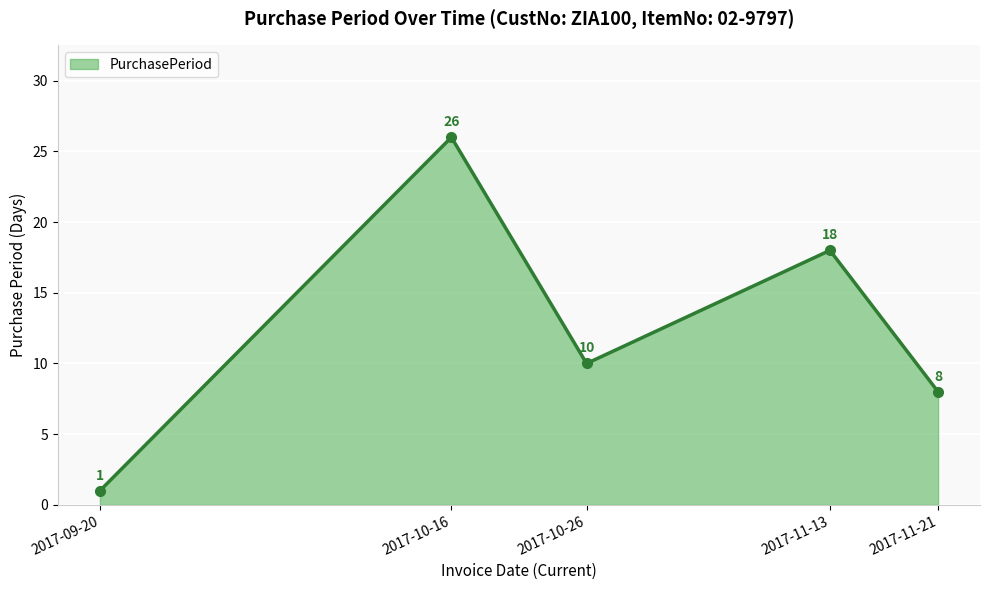

What is the average value?

13